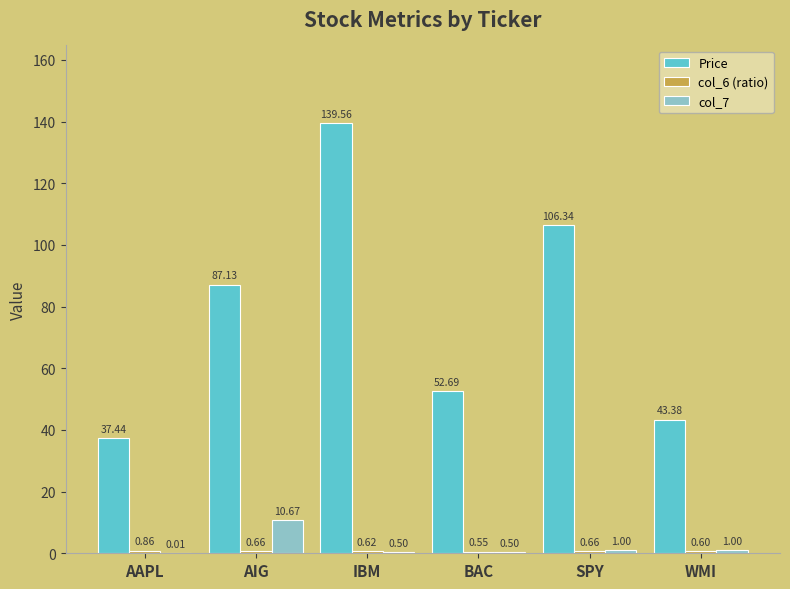

At which category does the chart reach its peak across all series?

IBM